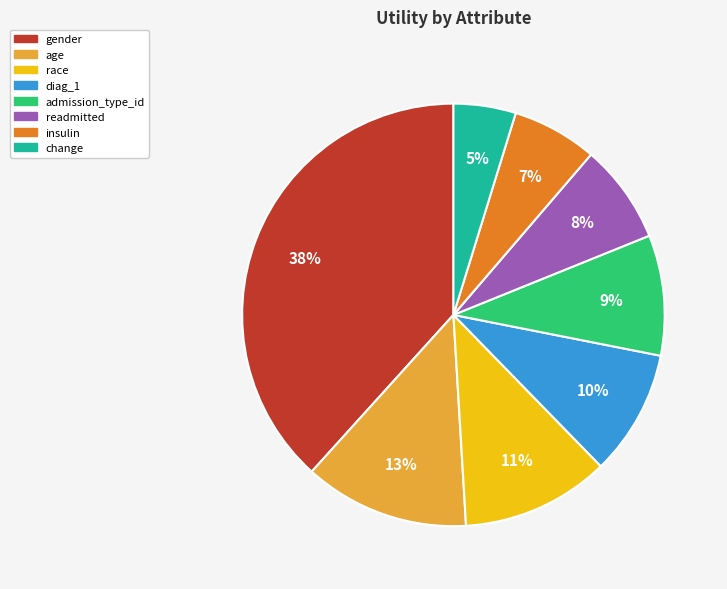

How many slices are in this pie chart?

8